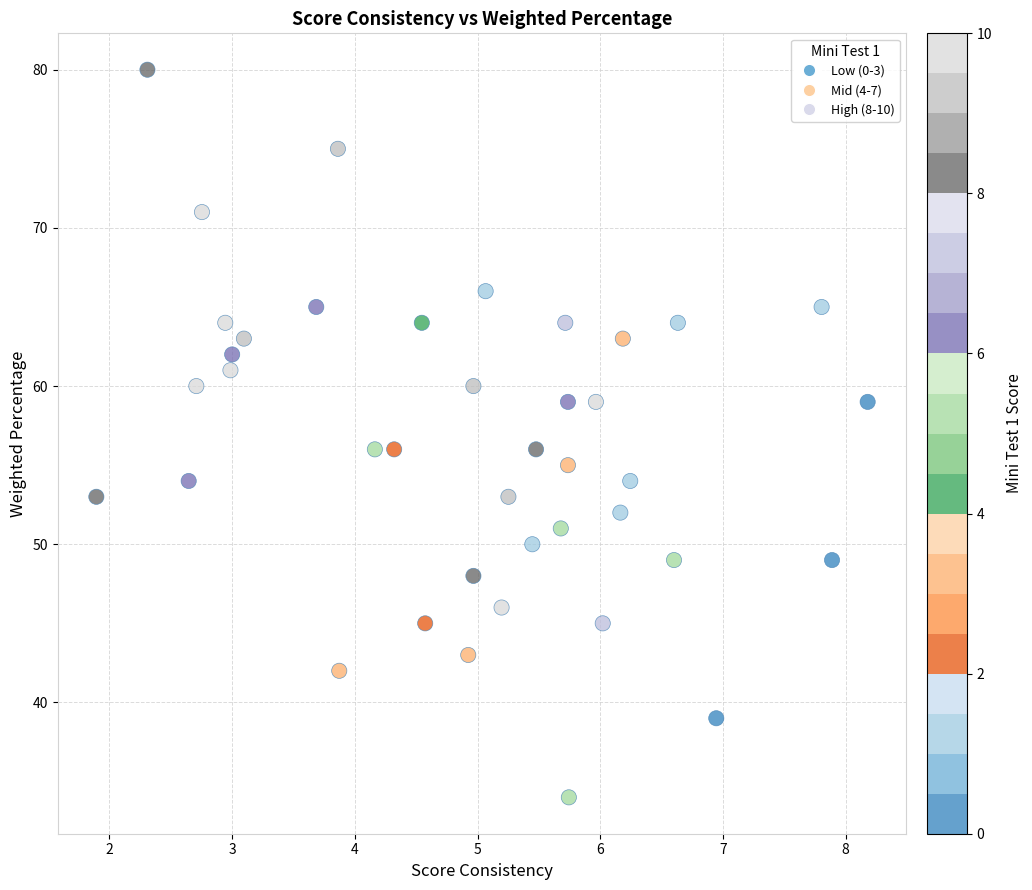

What is the range of Y values (max minus min)?

46